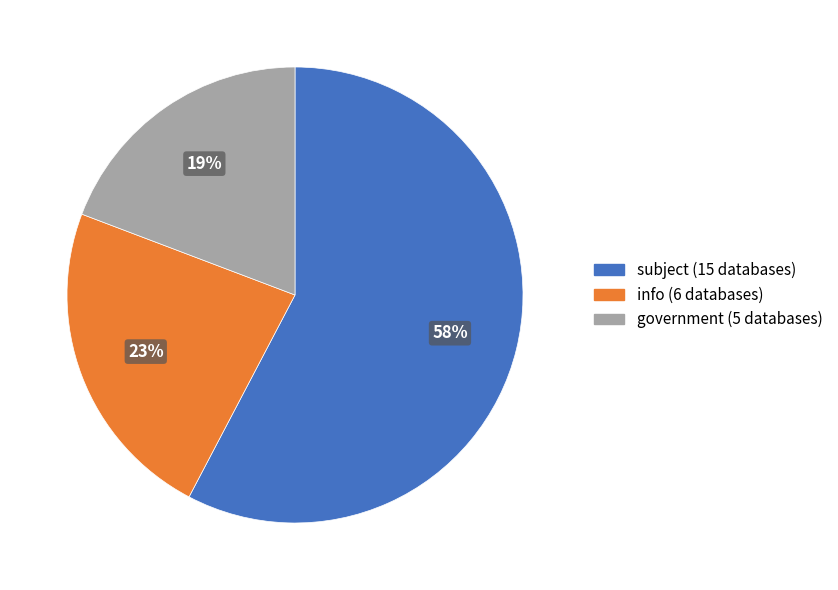

Count the number of slices in the pie.

3